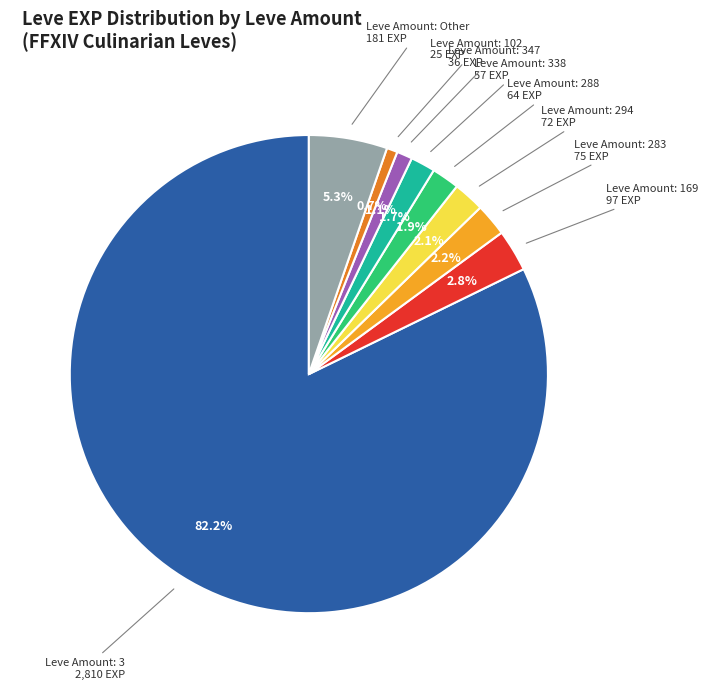

Is there a majority slice in this chart?

Yes